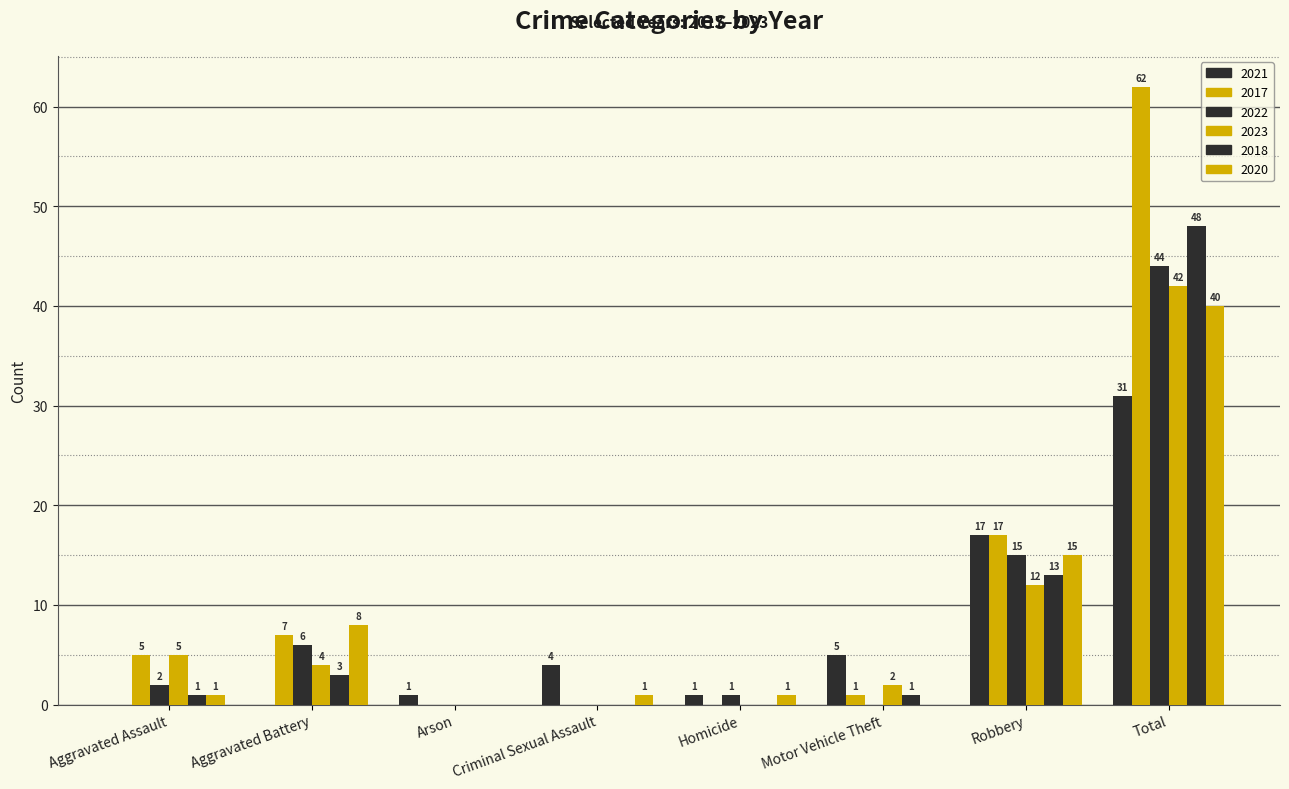

What is the sum of all 2017 values?

92